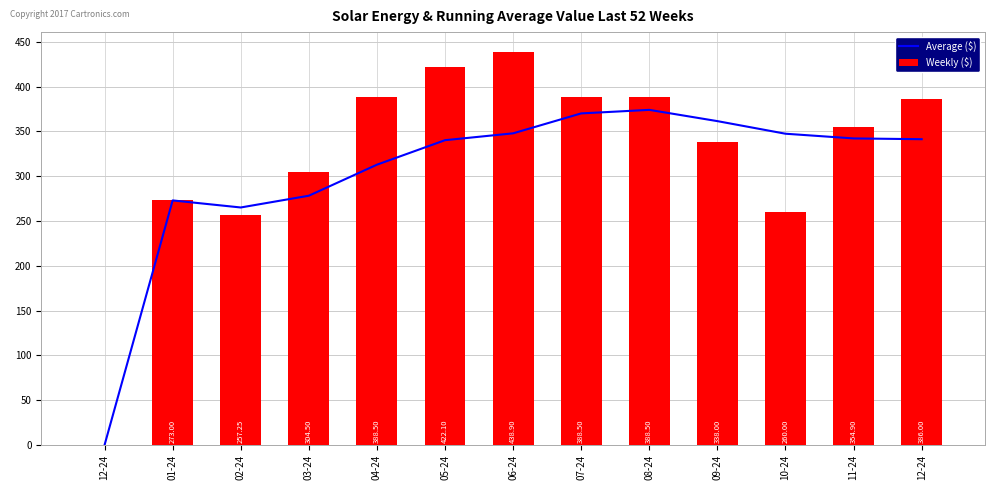

The Average ($) series shows 132.8 at 06-24. True or false?

False